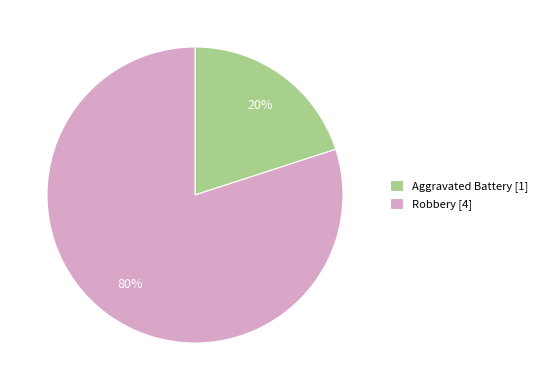

How many segments does this pie chart have?

2